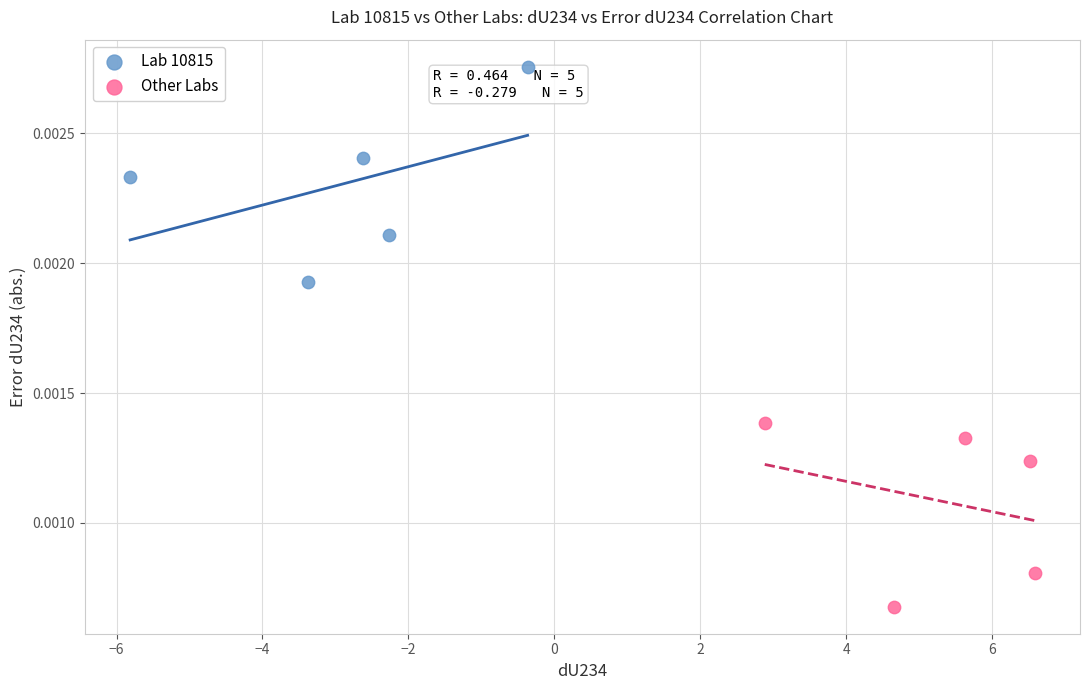

Which series contains the lowest Y value?

Other Labs